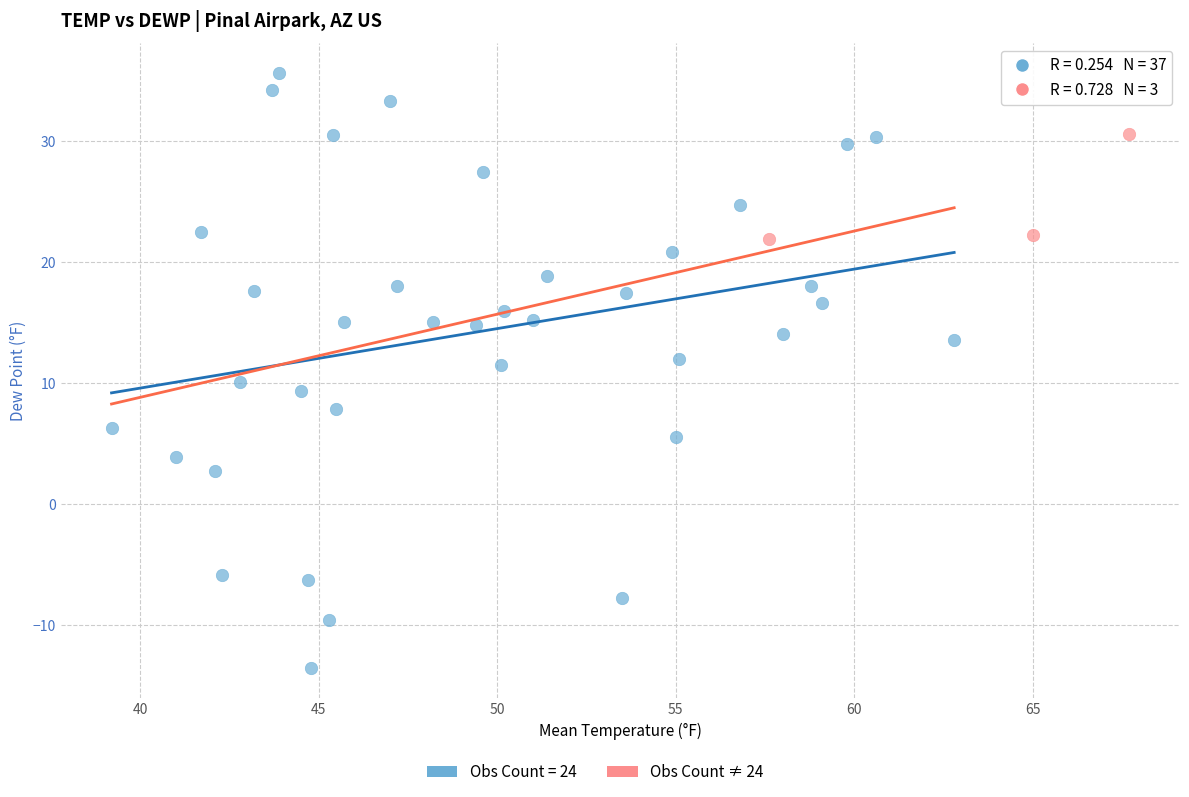

Which series has the widest spread of Y values?

Obs Count = 24